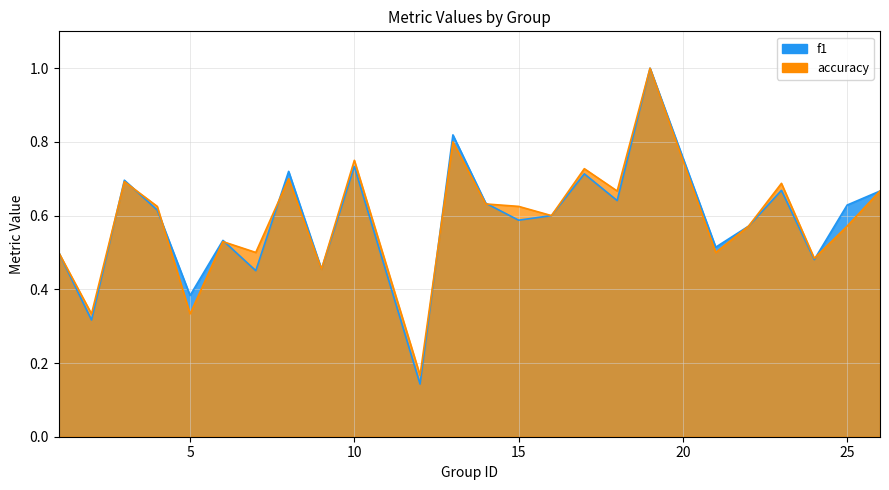

At 8, list the series in order from largest to smallest.

f1, accuracy